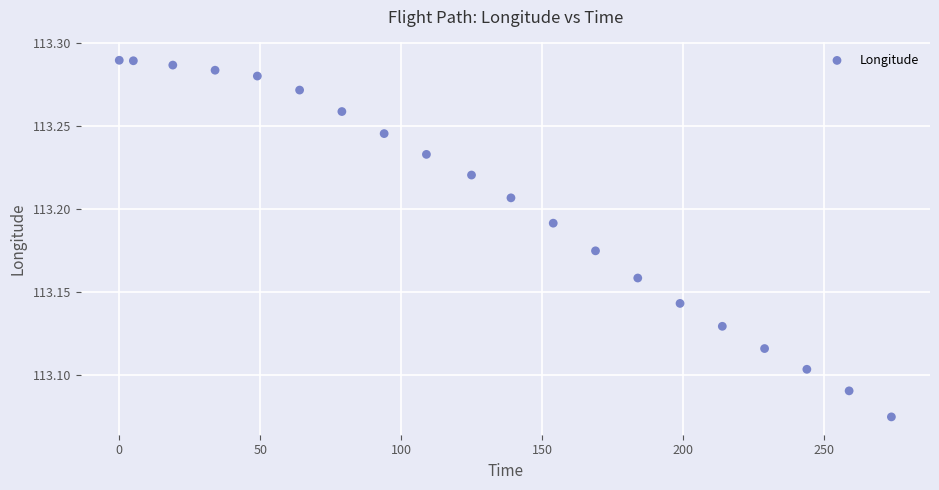

What is the range of X values (max minus min)?

274.0